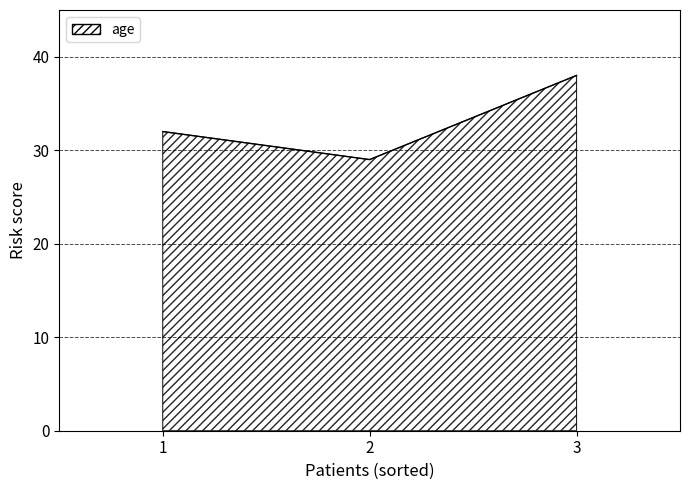

How many lines are shown in the chart?

1